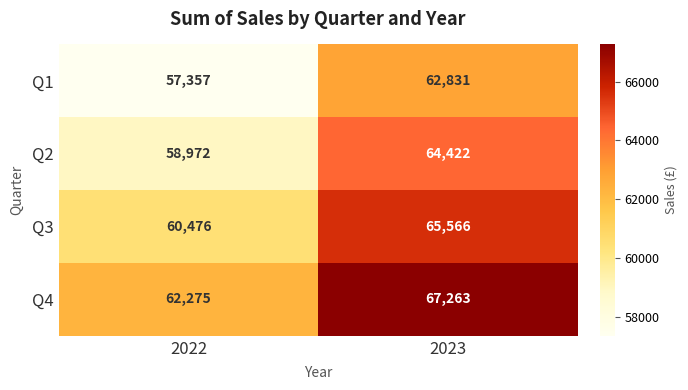

What is the difference between the highest and lowest values at 2023?

4432